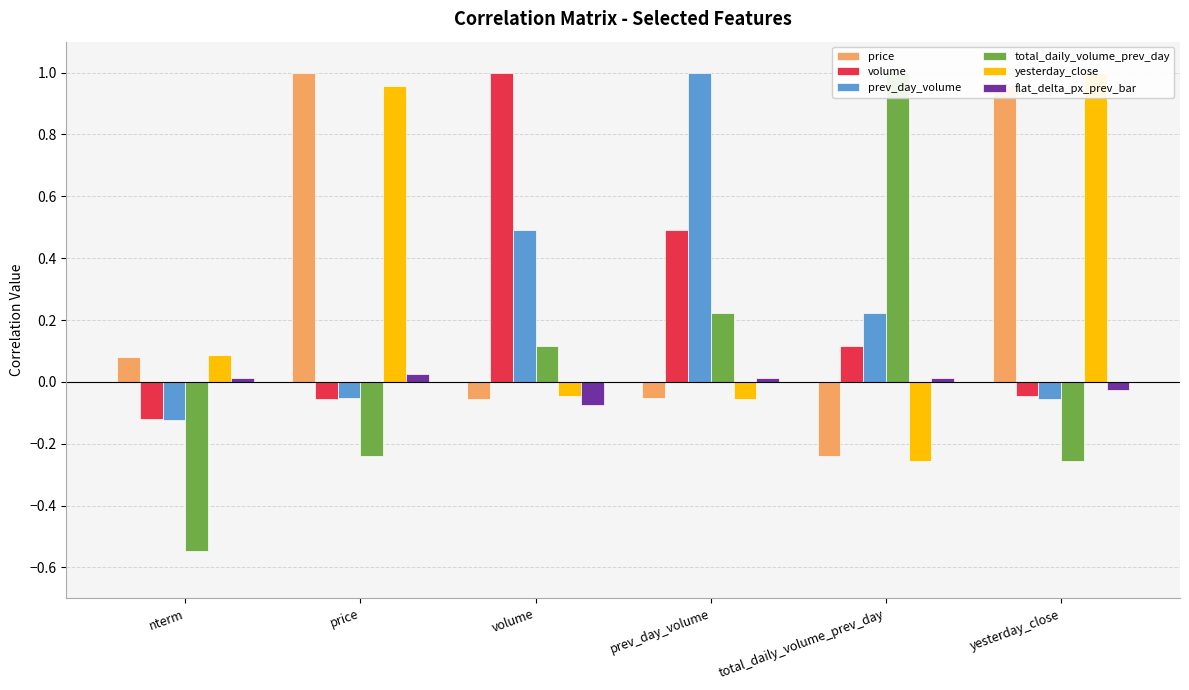

Does the chart contain stacked bars?

No